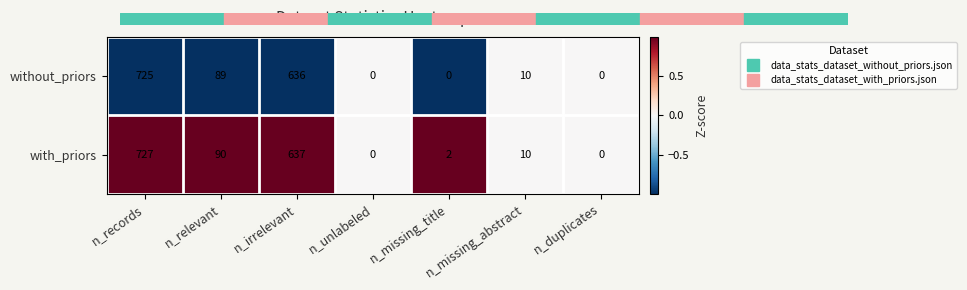

Which category has the highest value in the with_priors series?

n_records